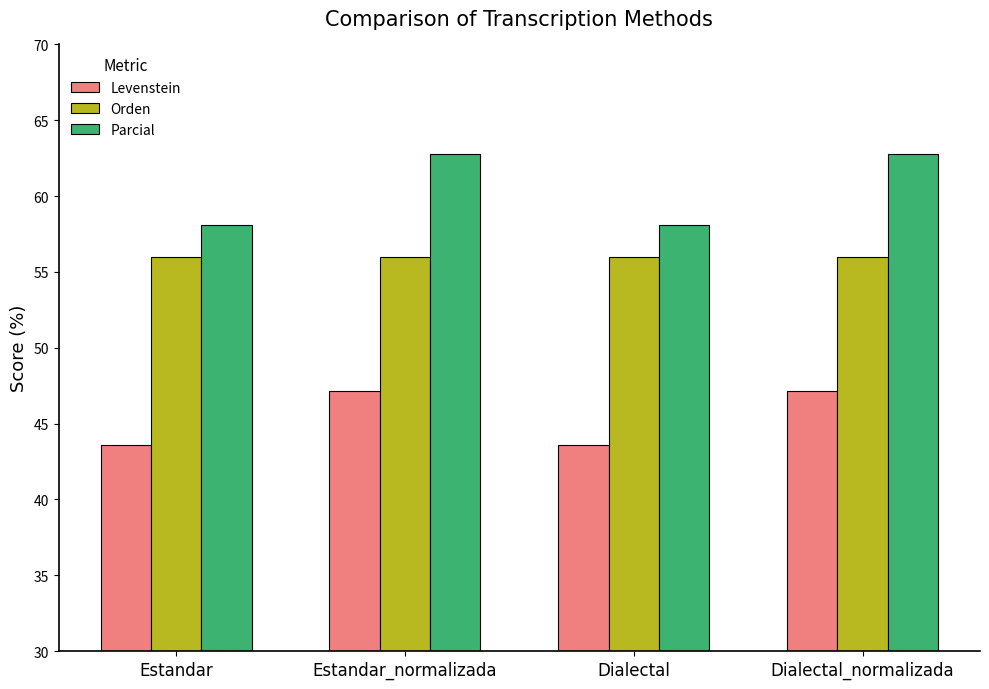

What is the maximum value shown in the chart?

62.8